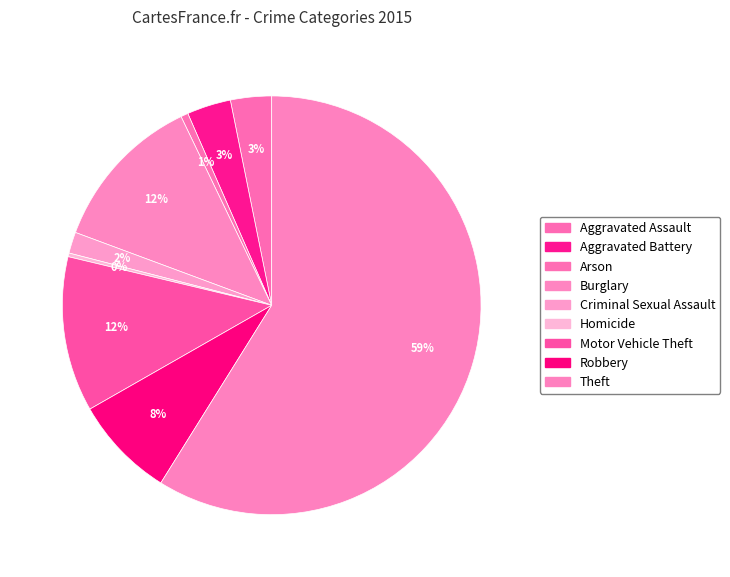

Rank the categories by value from lowest to highest.

Homicide, Arson, Criminal Sexual Assault, Aggravated Assault, Aggravated Battery, Robbery, Motor Vehicle Theft, Burglary, Theft